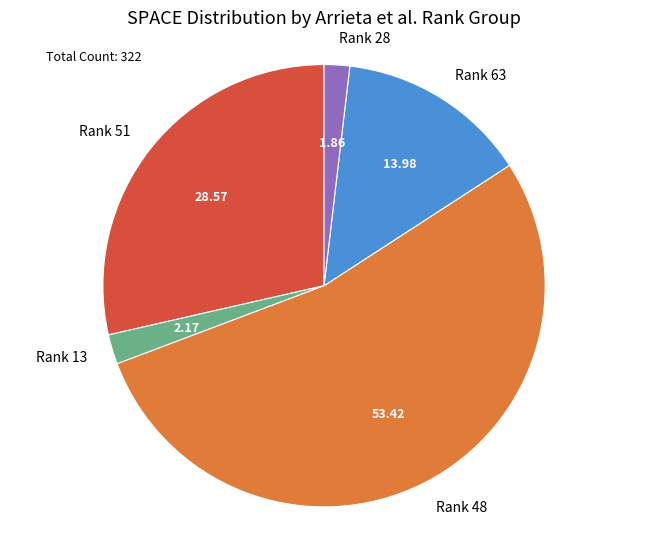

Between Rank 48 and Rank 63, which is larger?

Rank 48